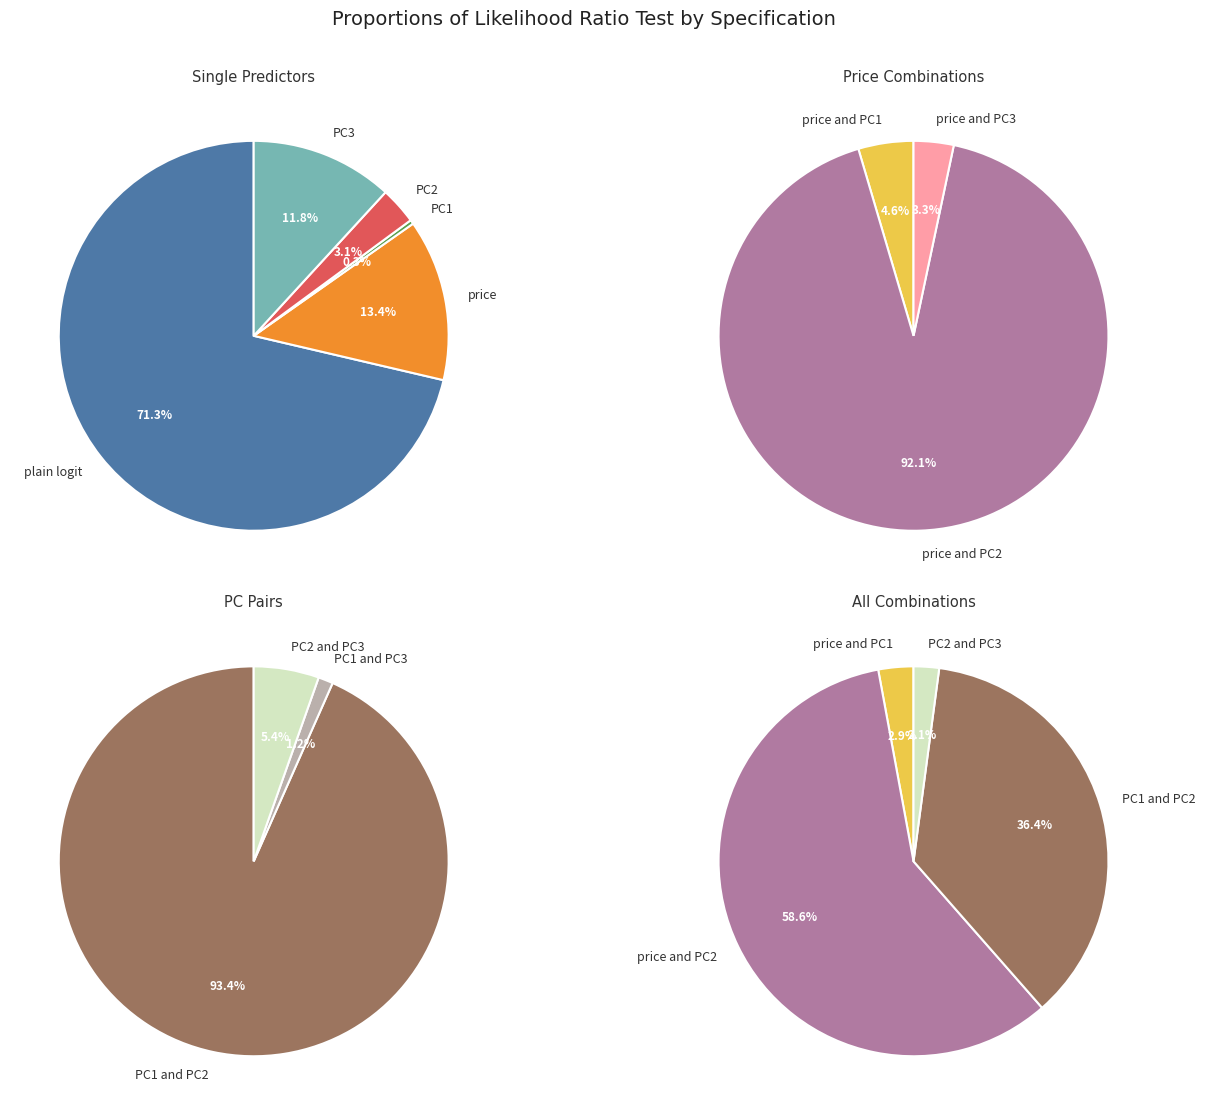

Which slice is the smallest?

PC1 and PC3